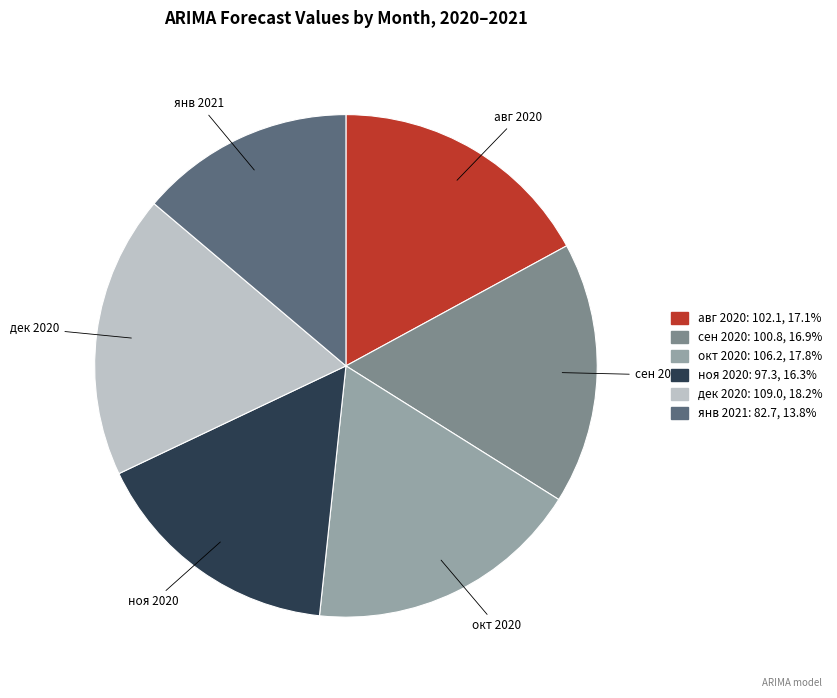

Does any single category account for the majority?

No